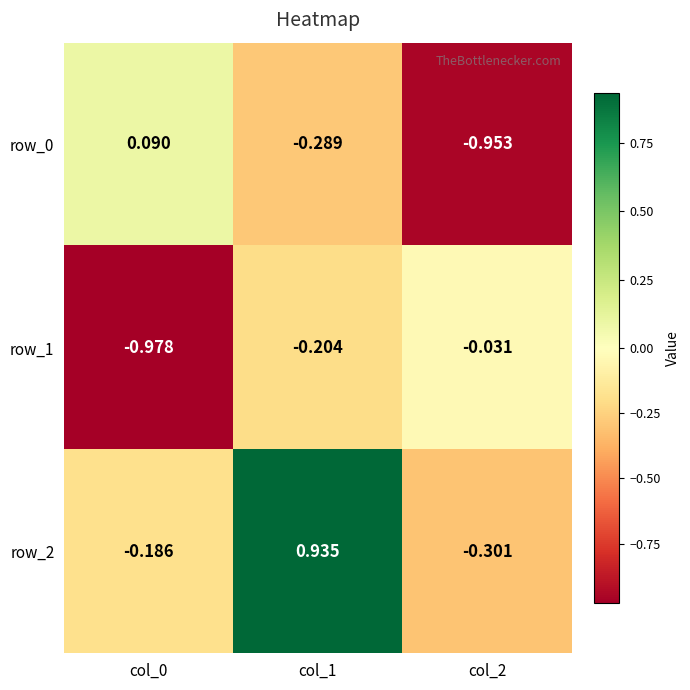

At which category is the sum across all series the highest?

col_1